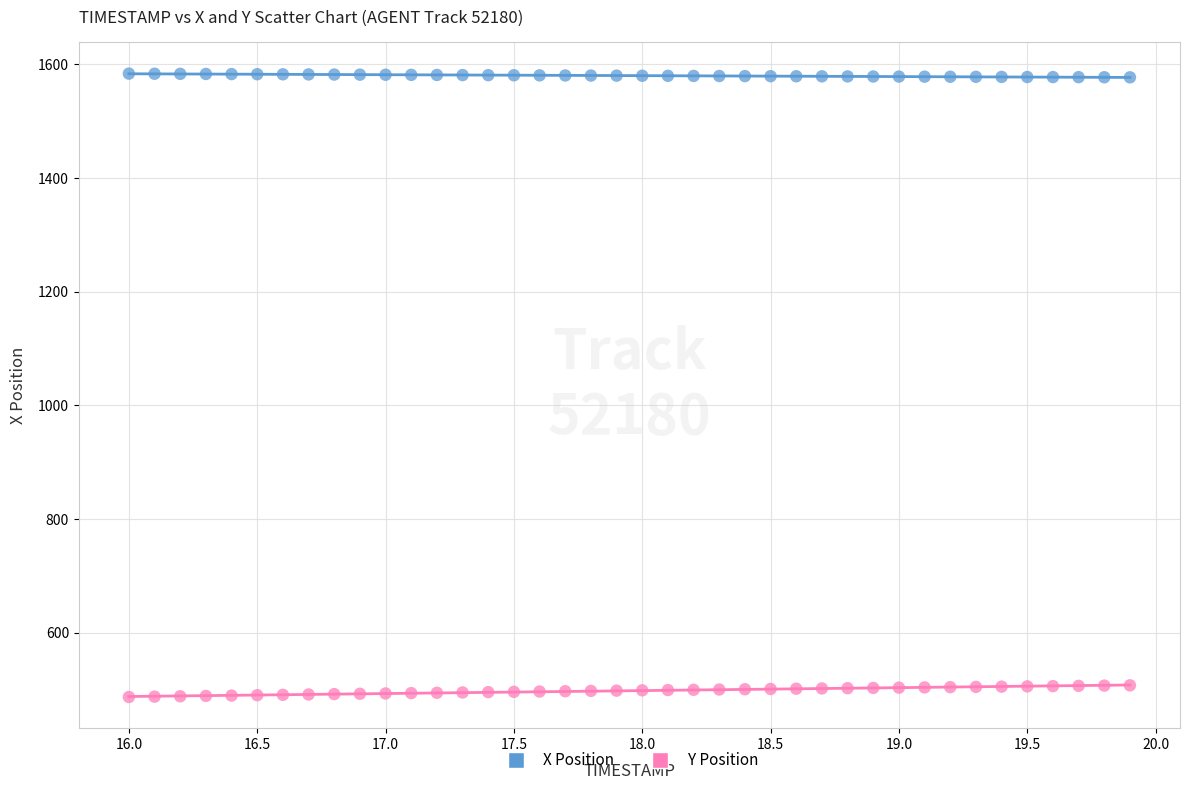

Across all data points, what is the range of X values (max minus min)?

3.9